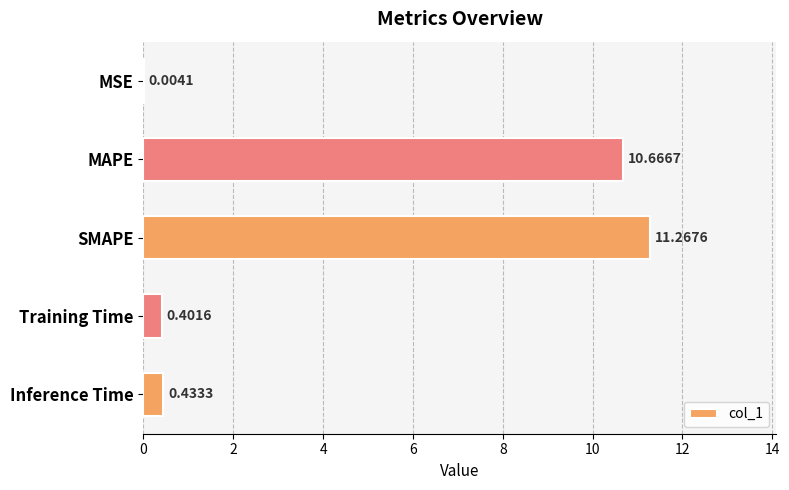

Which has a higher value, Inference Time or SMAPE?

SMAPE